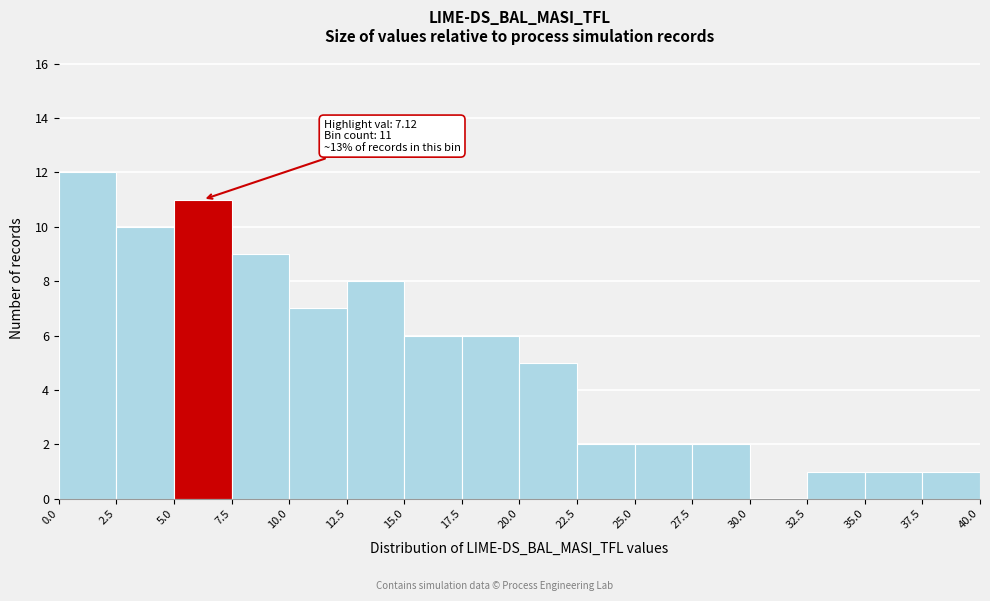

Which range on the x-axis has the tallest bar?

0.0 to 2.5